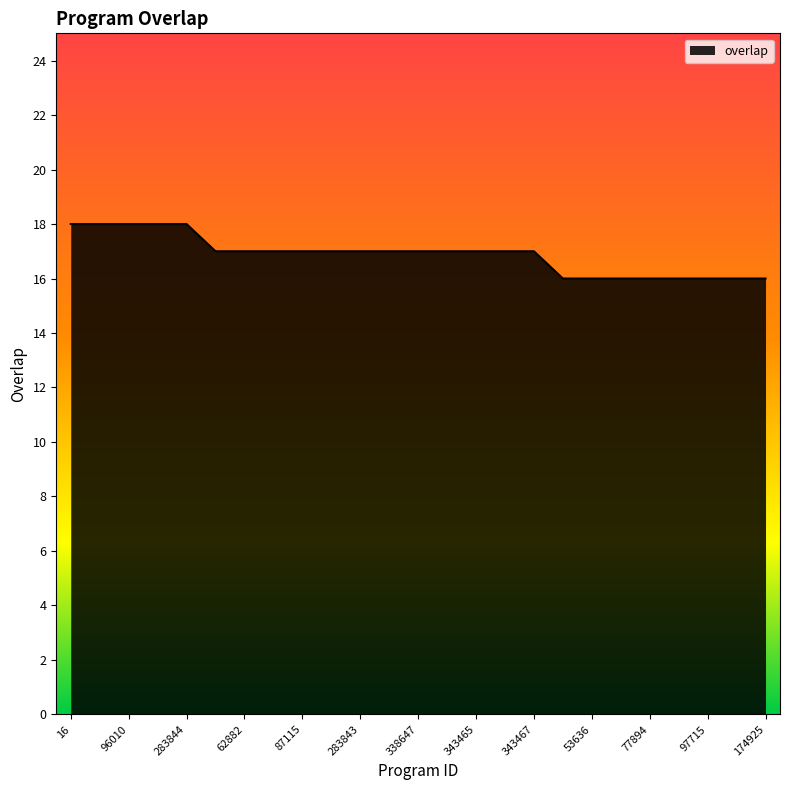

What is the maximum value shown in the chart?

18